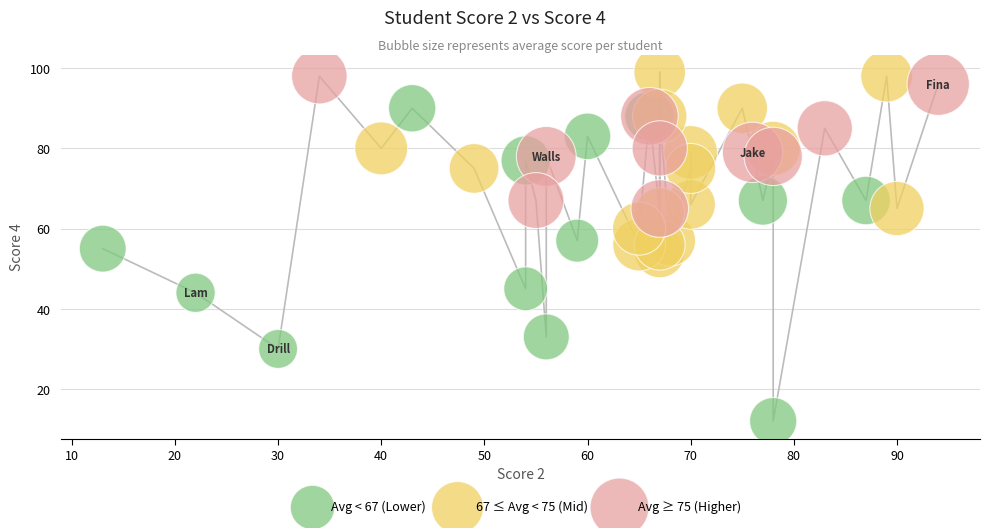

What are all the series names shown in the legend?

Avg < 67 (Lower), 67 ≤ Avg < 75 (Mid), Avg ≥ 75 (Higher)